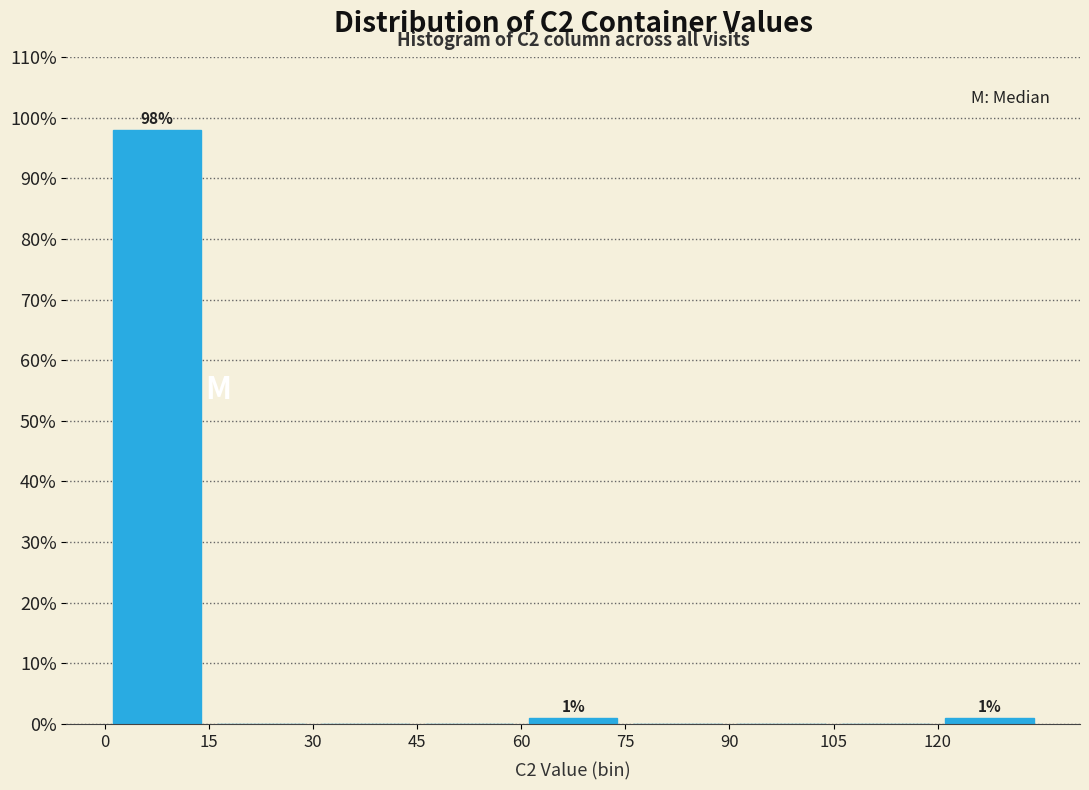

Over which range of the x-axis is the bar tallest?

0 to 15